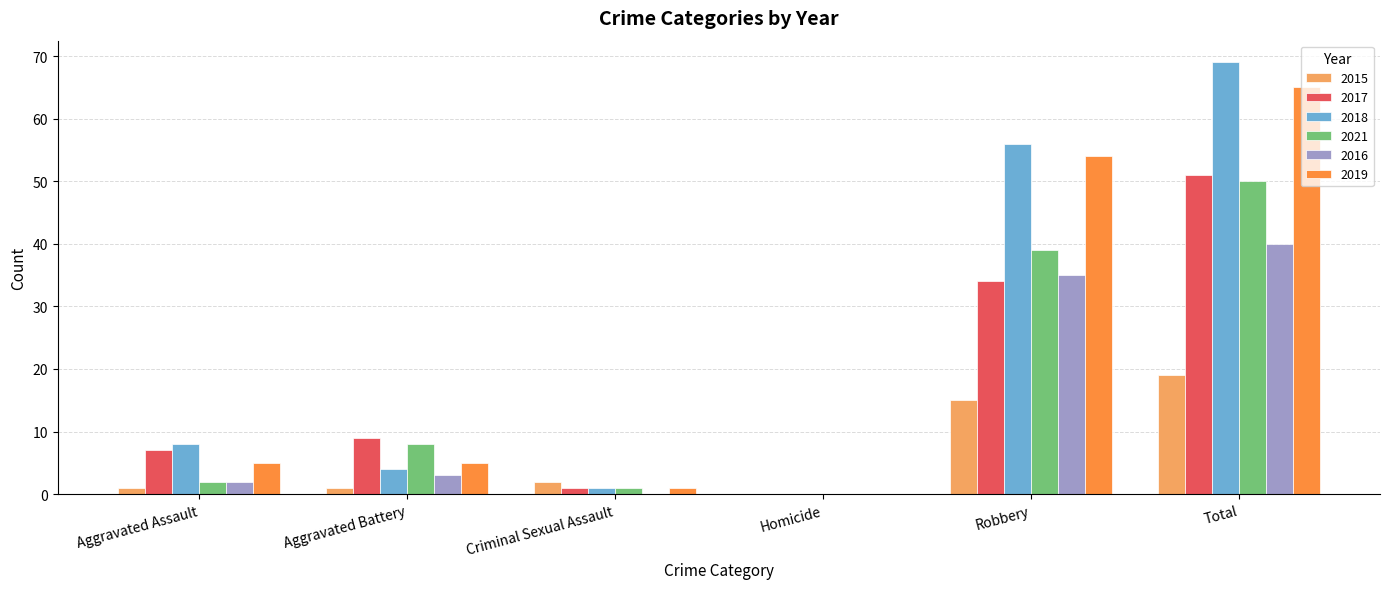

Are the bars horizontal?

No